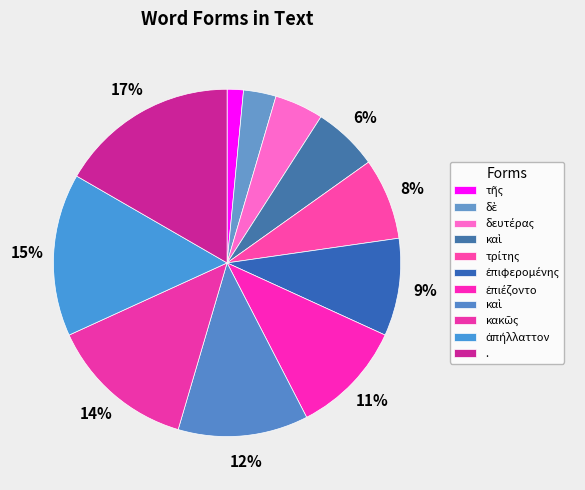

How many slices are in this pie chart?

11